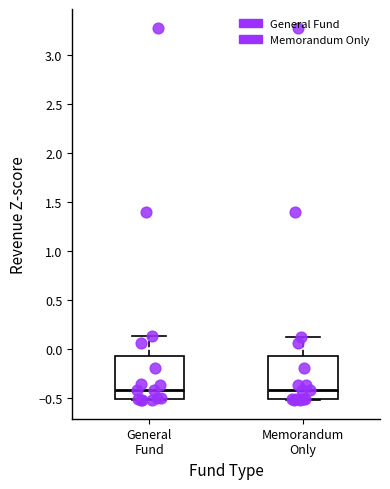

Where does the upper whisker of the box for General Fund end on the y-axis? The values are not printed on the chart, so give them approximately, as read against the axis.

0.15